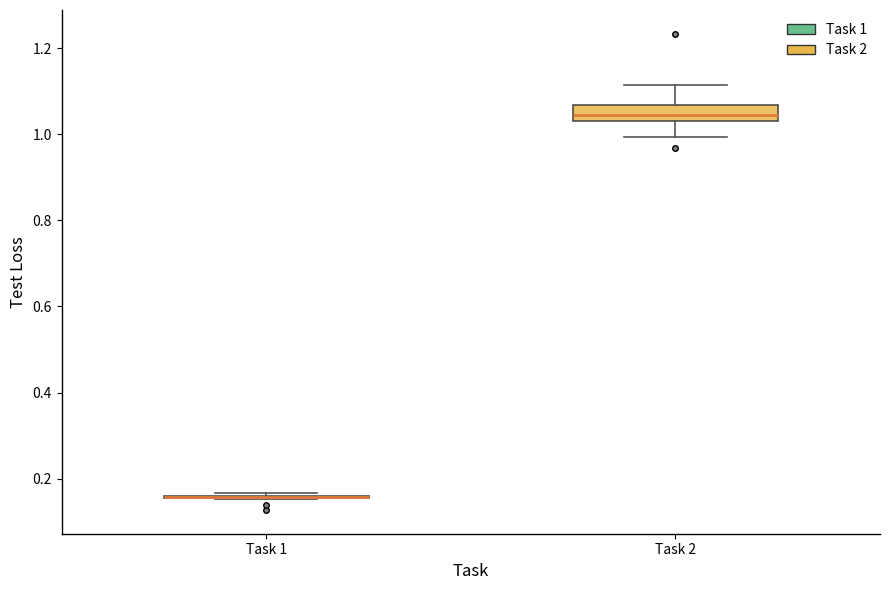

Which box is the tallest, from its lower edge to its upper edge?

Task 2